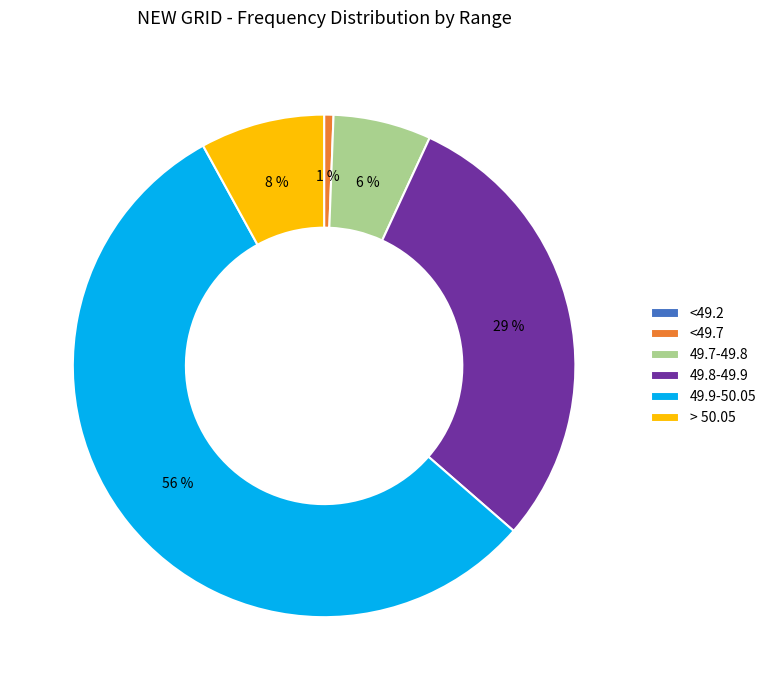

The 49.7-49.8 slice represents 1% of the pie. True or false?

False